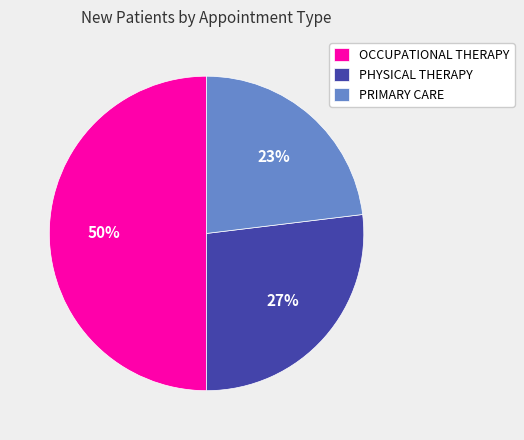

Rank the categories by value from highest to lowest.

OCCUPATIONAL THERAPY, PHYSICAL THERAPY, PRIMARY CARE